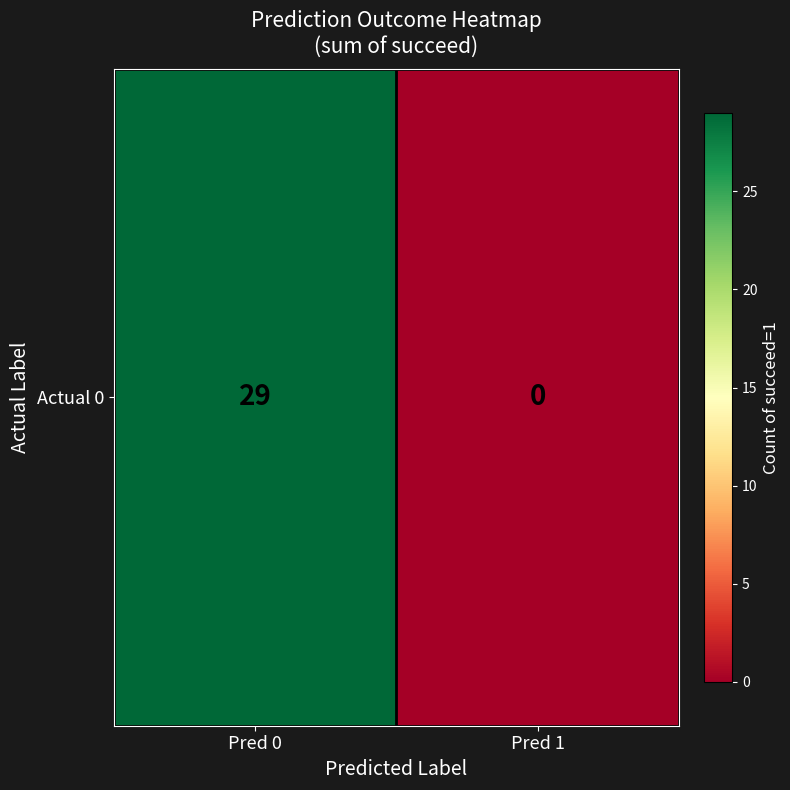

Reading left to right, extract all data points from this chart.

29	0